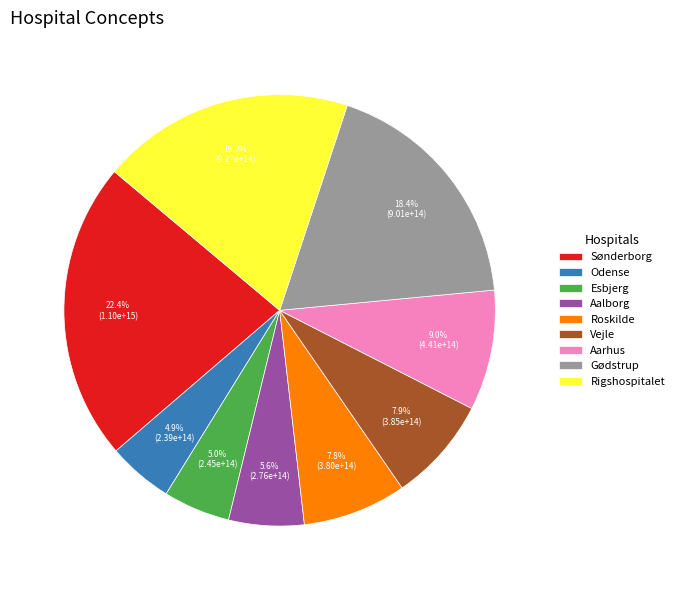

Is it true that Aalborg is 6% of the pie?

True